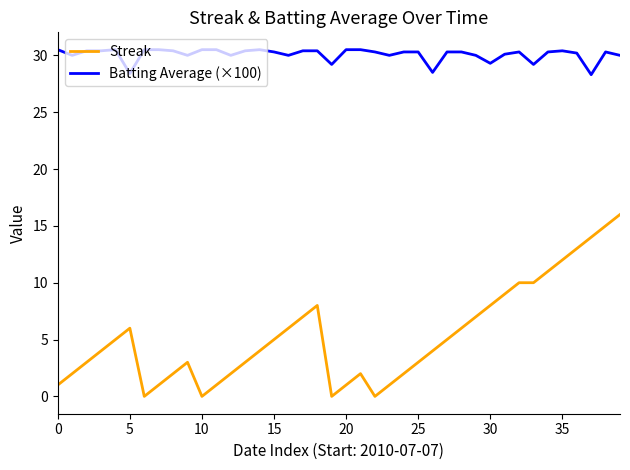

True or false: Batting Average (×100) and Streak intersect in this chart.

False